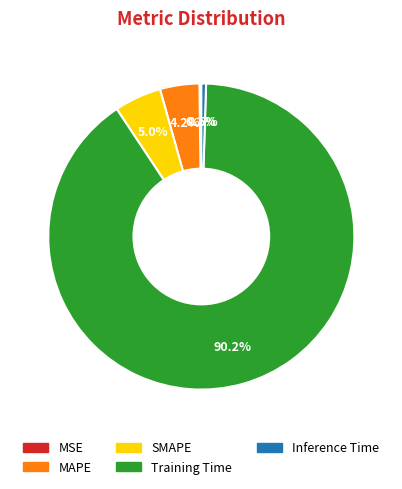

What percentage is the MAPE slice, to the nearest percent?

4%